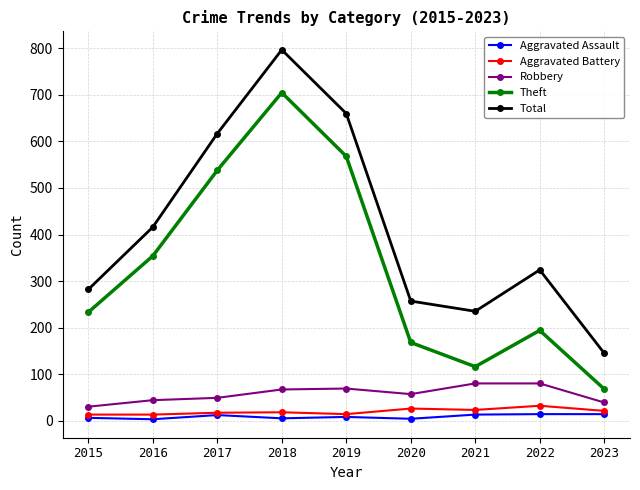

What is the difference between the maximum and minimum values in the Aggravated Battery series?

19